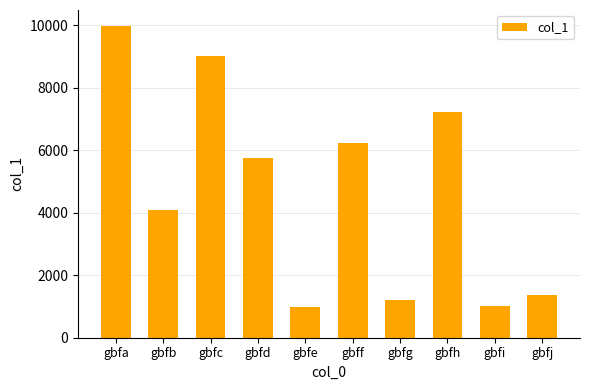

How many data points does each series have?

10